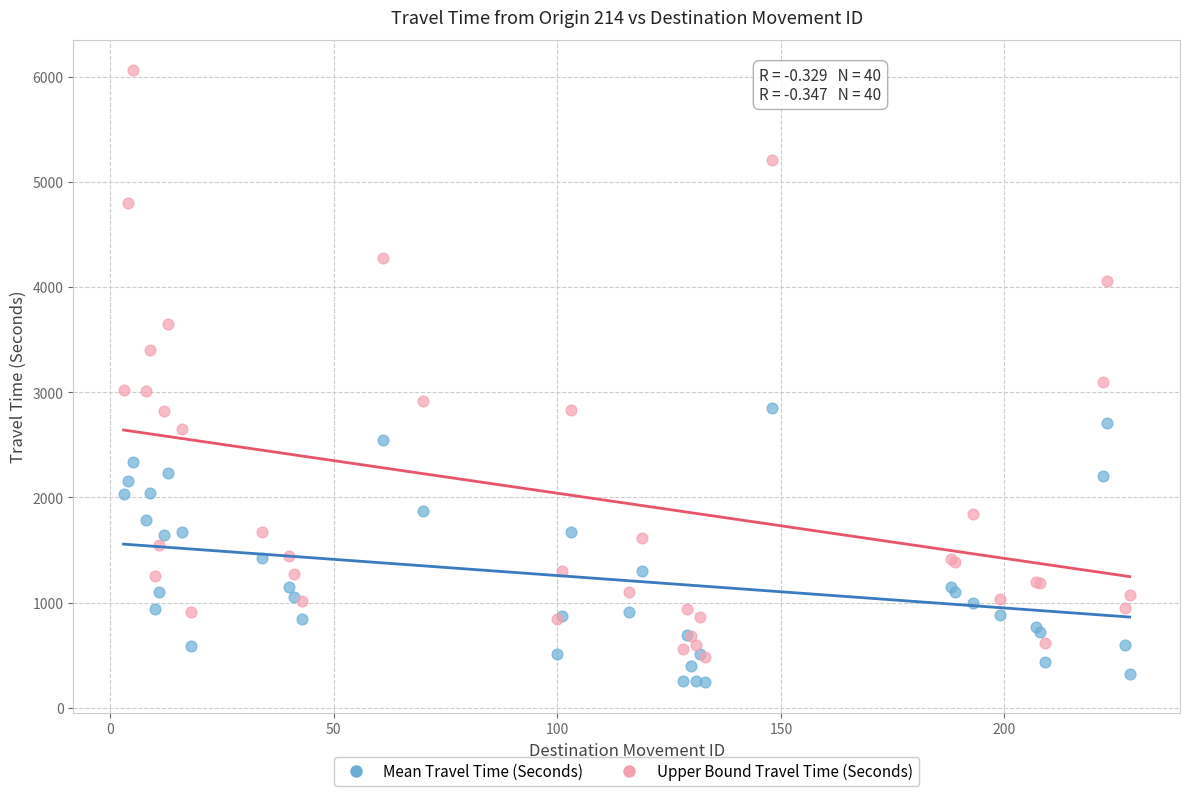

Which series reaches the maximum Y coordinate?

Upper Bound Travel Time (Seconds)